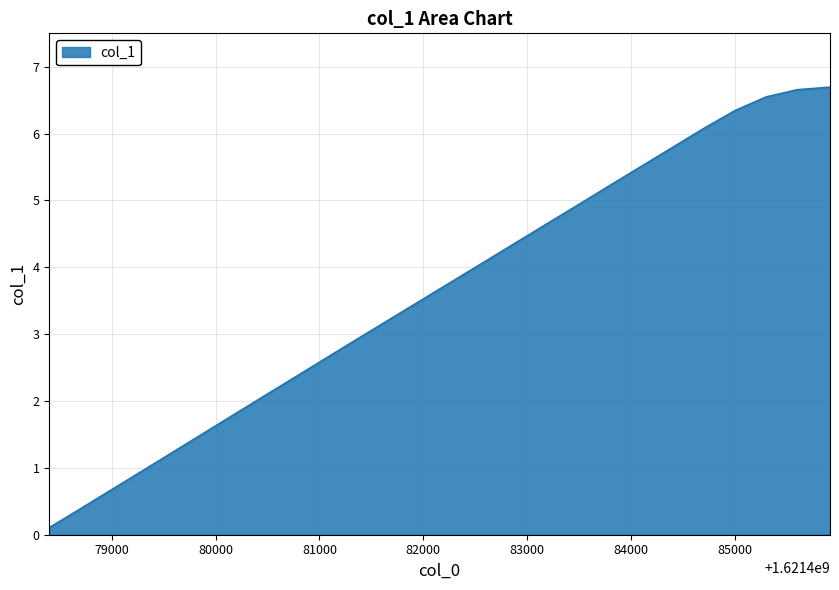

Count the number of categories in the chart.

27